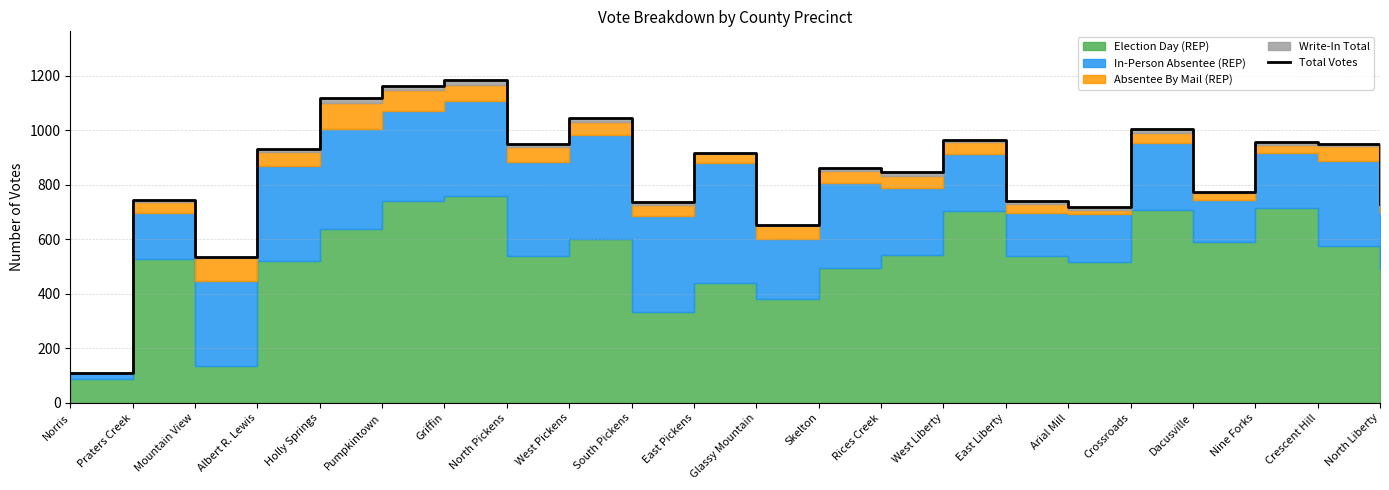

Rank the categories by value from highest to lowest.

Griffin, Pumpkintown, Holly Springs, West Pickens, Crossroads, West Liberty, Nine Forks, North Pickens, Crescent Hill, Albert R. Lewis, East Pickens, Skelton, Rices Creek, Dacusville, Praters Creek, East Liberty, South Pickens, North Liberty, Arial Mill, Glassy Mountain, Mountain View, Norris